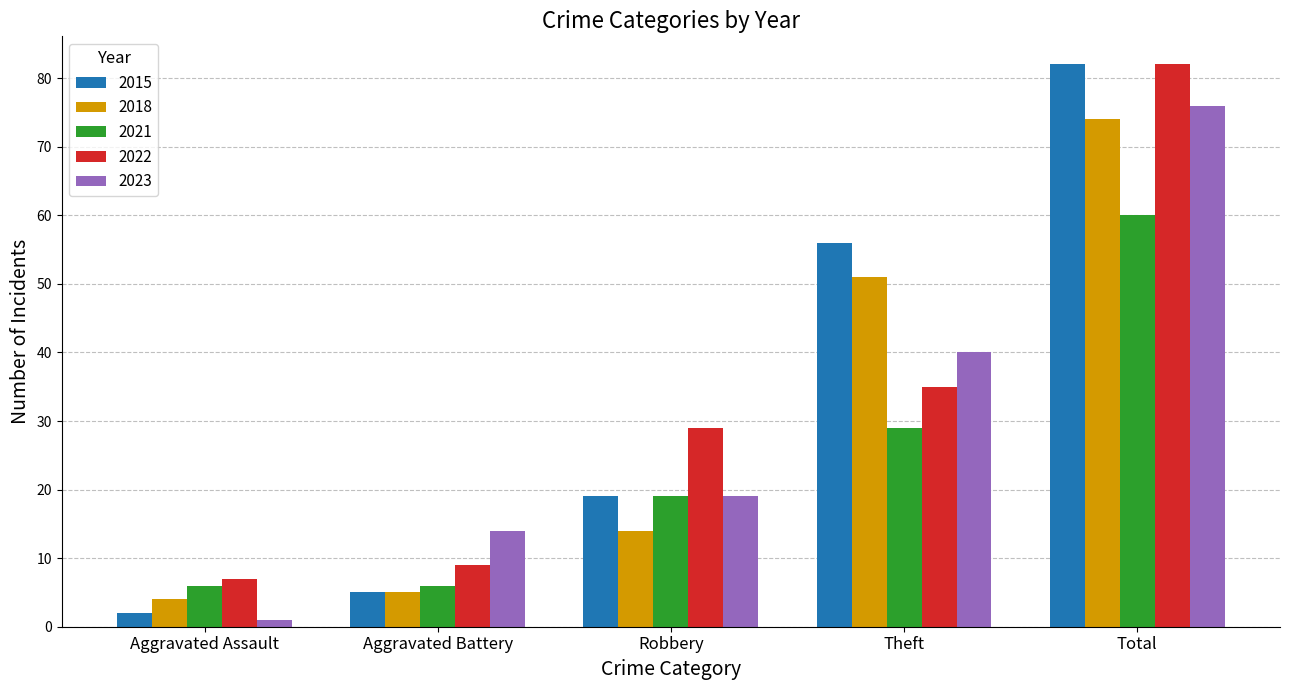

Which series has the largest range (max minus min)?

2015